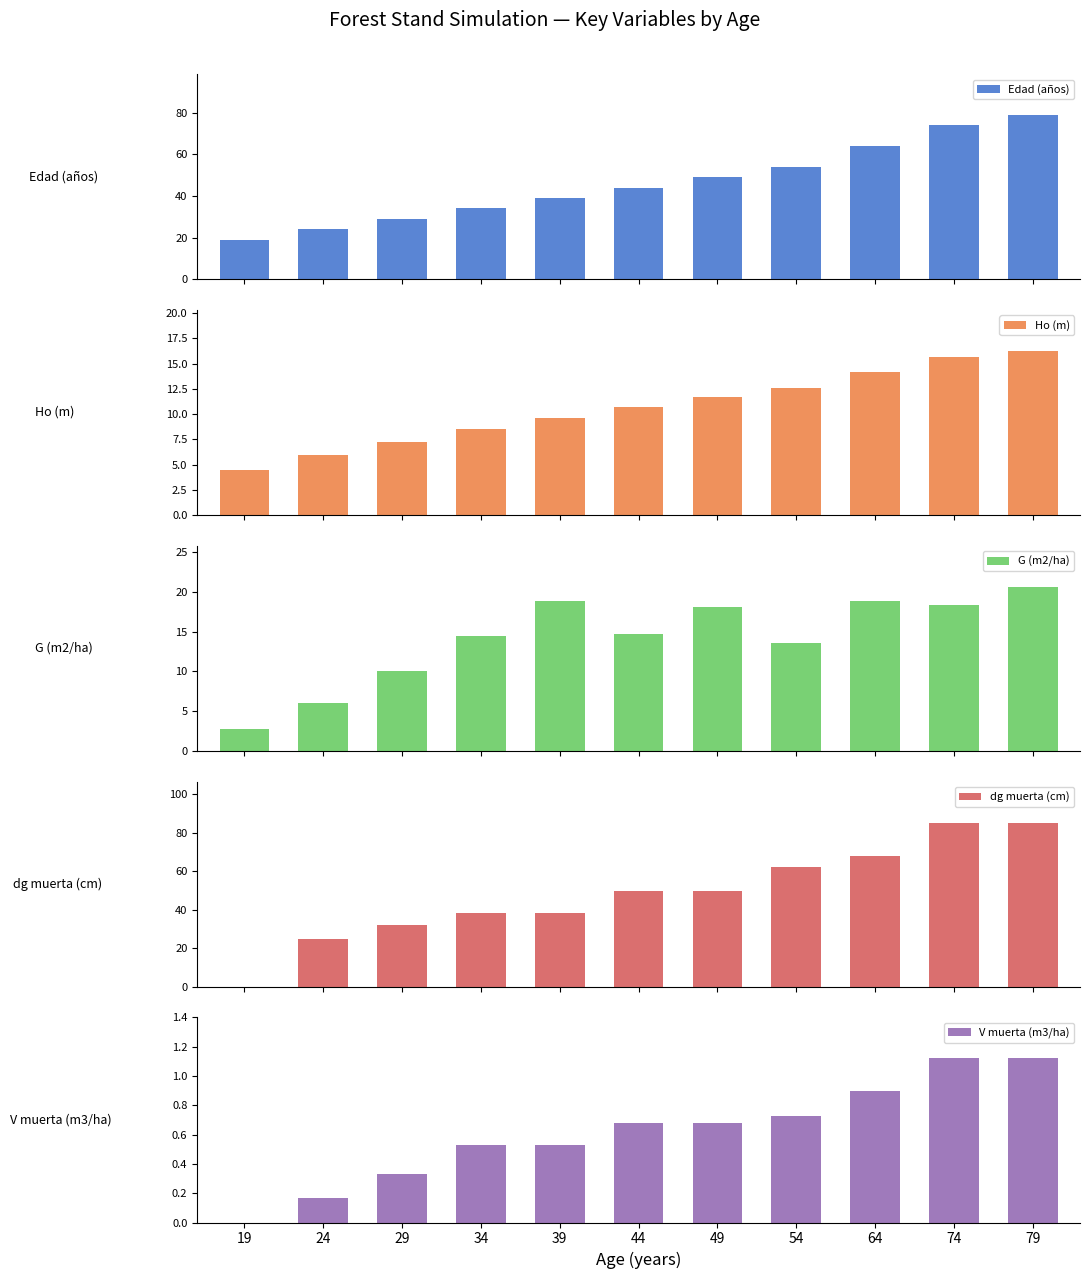

Which has a higher value, 64 or 29?

64